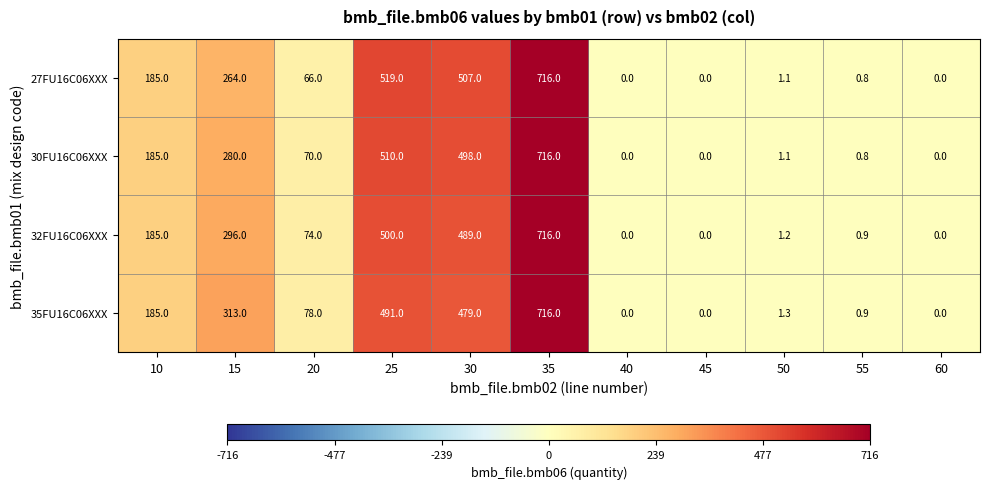

Which series changed the most between 10 and 25?

27FU16C06XXX